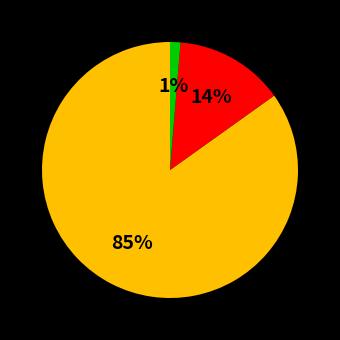

Is there a majority slice in this chart?

Yes